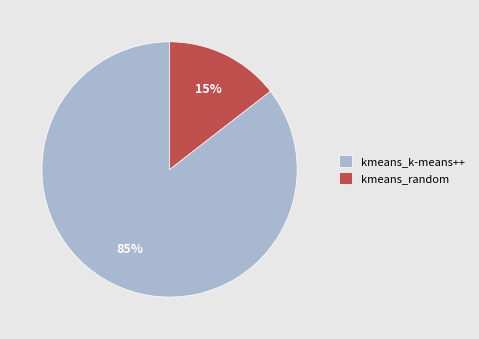

Is it true that kmeans_k-means++ is 77% of the pie?

False